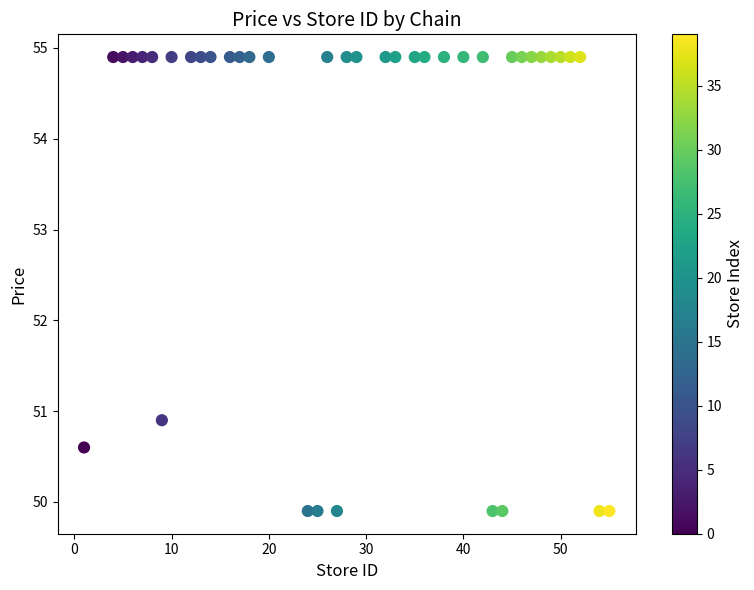

What Y value in the scatter plot is closest to 52?

50.9